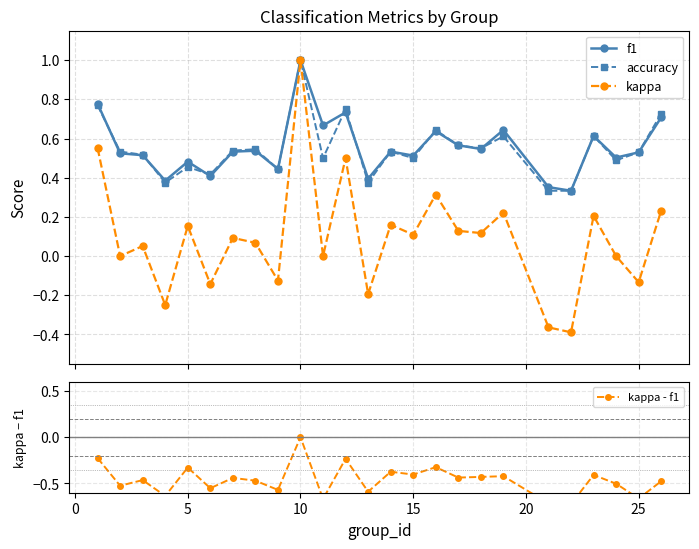

True or false: accuracy has more than 0 interior local peaks.

True